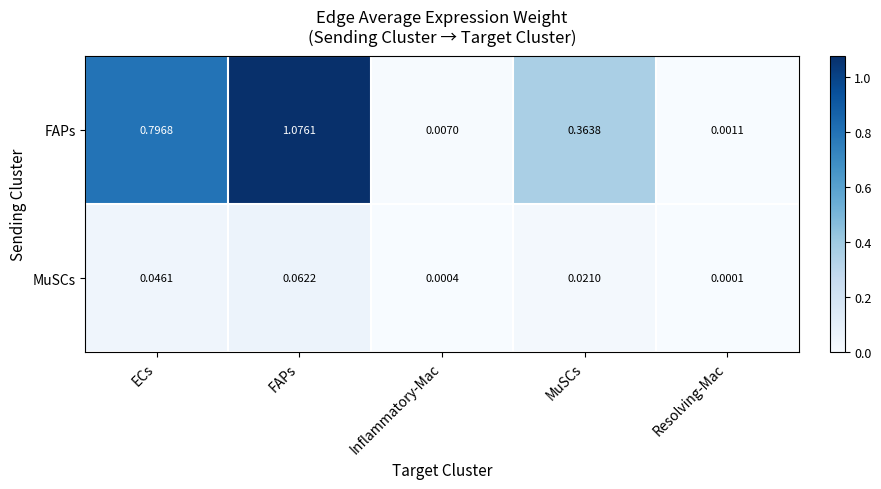

Where is FAPs nearest to the value 0?

Resolving-Mac